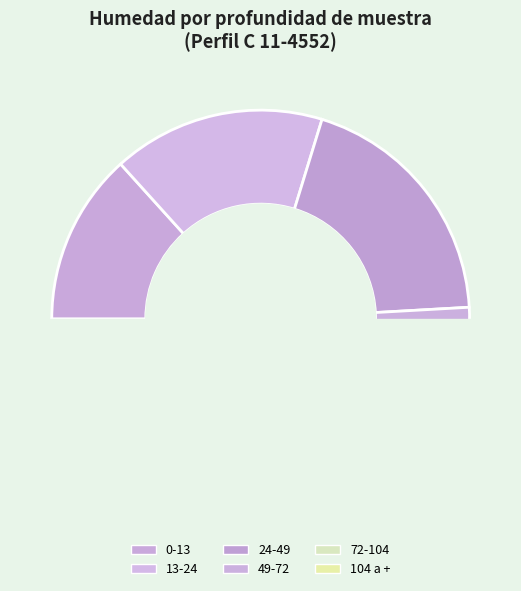

Is 13-24 the majority of the pie?

No